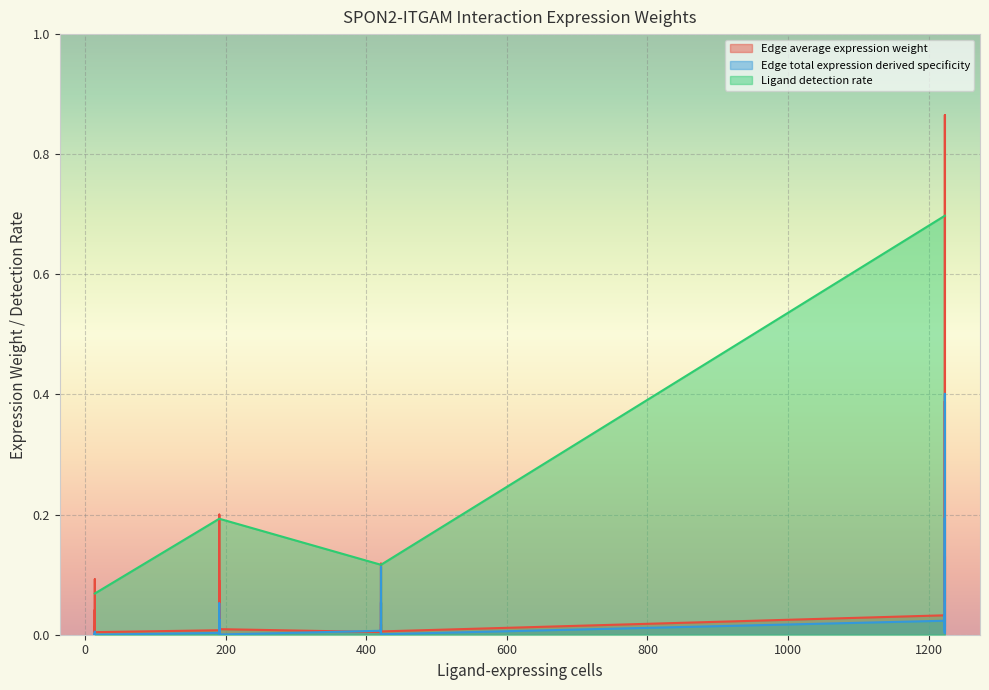

What is the value of the Ligand detection rate point at the 19th from the left?

0.2